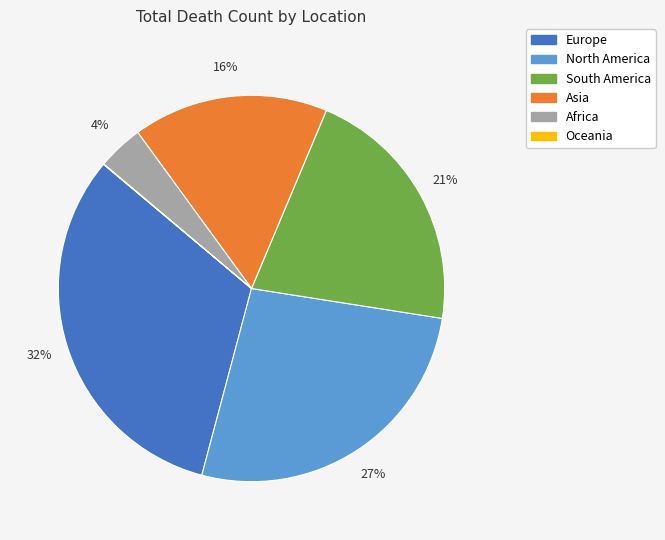

What percentage is the Asia slice, to the nearest percent?

16%